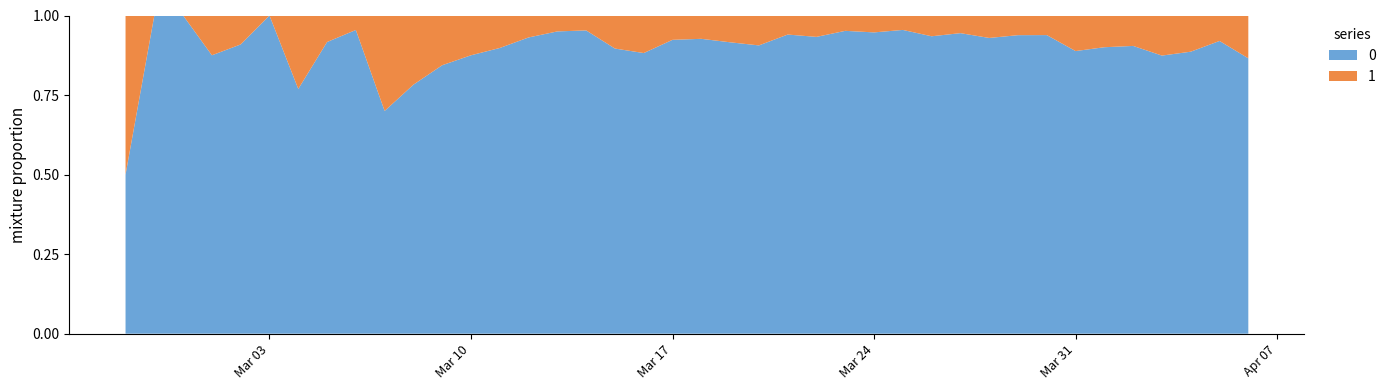

Reading left to right, extract all data points from this chart.

0: 2020-02-27=2	2020-02-28=4	2020-02-29=1	2020-03-01=7	2020-03-02=10	2020-03-03=8	2020-03-04=10	2020-03-05=11	2020-03-06=21	2020-03-07=7	2020-03-08=18	2020-03-09=27	2020-03-10=28	2020-03-11=44	2020-03-12=54	2020-03-13=76	2020-03-14=61	2020-03-15=69	2020-03-16=142	2020-03-17=145	2020-03-18=177	2020-03-19=261	2020-03-20=241	2020-03-21=204	2020-03-22=236	2020-03-23=454	2020-03-24=428	2020-03-25=442	2020-03-26=444	2020-03-27=562	2020-03-28=303	2020-03-29=258	2020-03-30=442	2020-03-31=310	2020-04-01=316	2020-04-02=350	2020-04-03=340	2020-04-04=187	2020-04-05=230	2020-04-06=328
1: 2020-02-27=2	2020-02-28=0	2020-02-29=0	2020-03-01=1	2020-03-02=1	2020-03-03=0	2020-03-04=3	2020-03-05=1	2020-03-06=1	2020-03-07=3	2020-03-08=5	2020-03-09=5	2020-03-10=4	2020-03-11=5	2020-03-12=4	2020-03-13=4	2020-03-14=3	2020-03-15=8	2020-03-16=19	2020-03-17=12	2020-03-18=14	2020-03-19=24	2020-03-20=25	2020-03-21=13	2020-03-22=17	2020-03-23=23	2020-03-24=24	2020-03-25=21	2020-03-26=31	2020-03-27=33	2020-03-28=23	2020-03-29=17	2020-03-30=29	2020-03-31=39	2020-04-01=35	2020-04-02=37	2020-04-03=49	2020-04-04=24	2020-04-05=20	2020-04-06=51